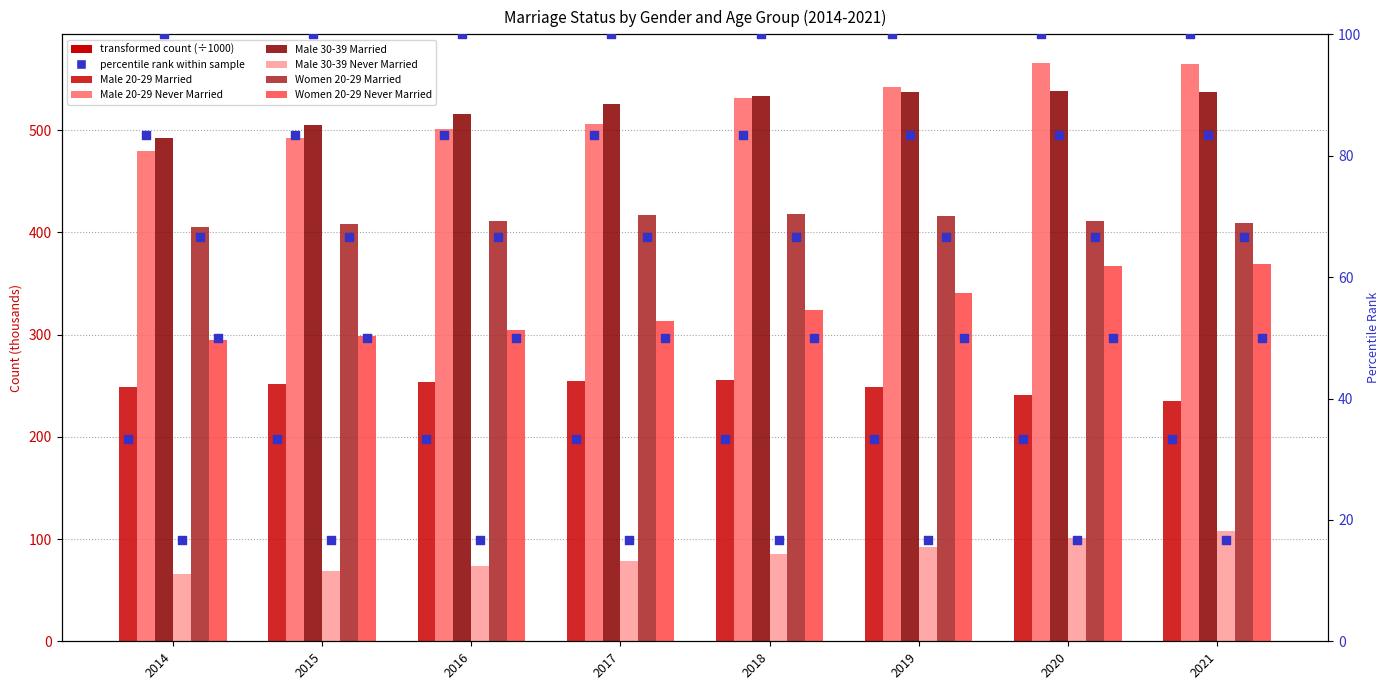

Which series has the largest Y range (max minus min)?

Male 20-29 Never Married